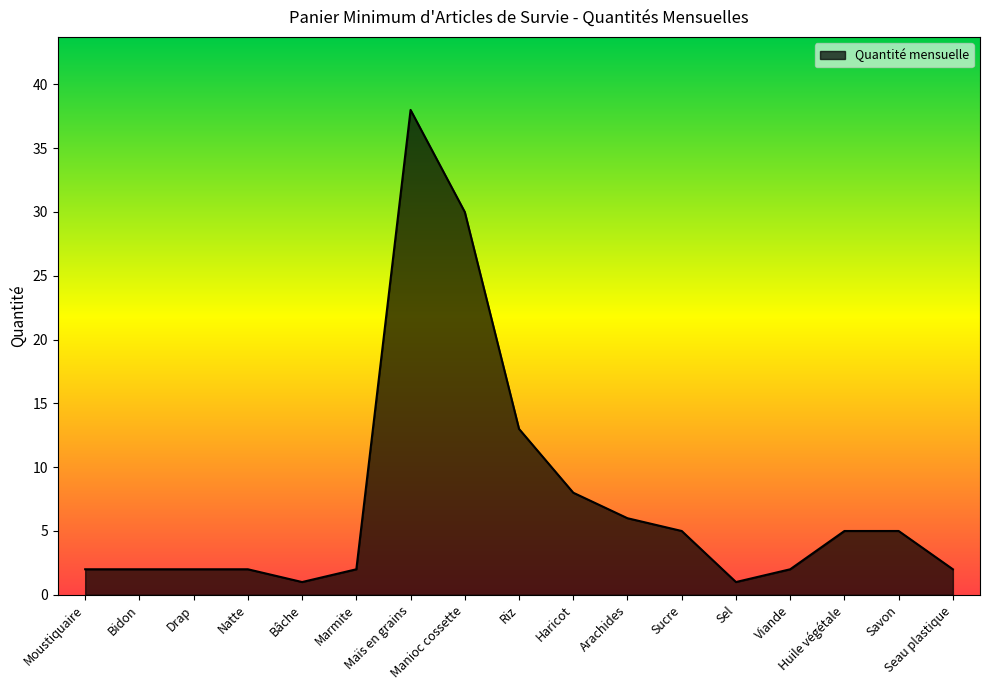

What is the maximum value shown in the chart?

38